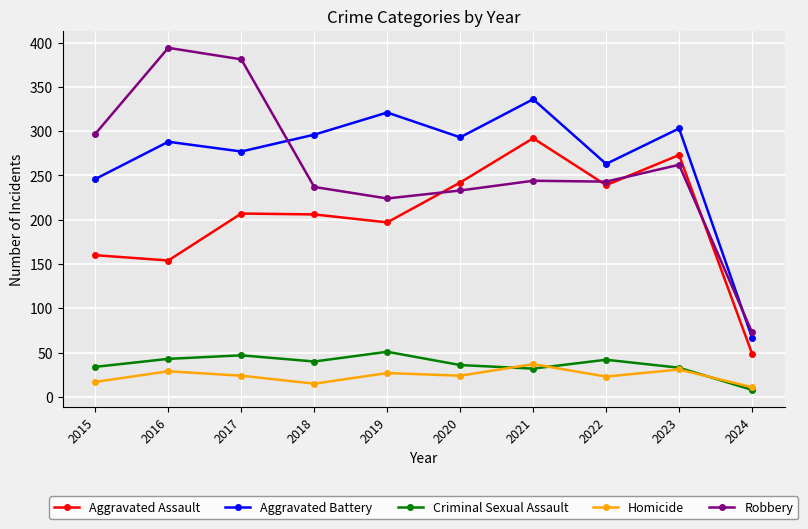

Is it true that Criminal Sexual Assault equals 40 at 2018?

True